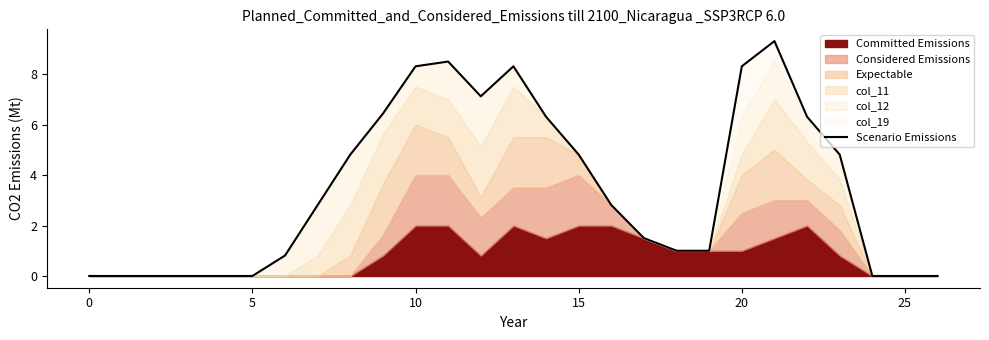

Count the number of categories in the chart.

27